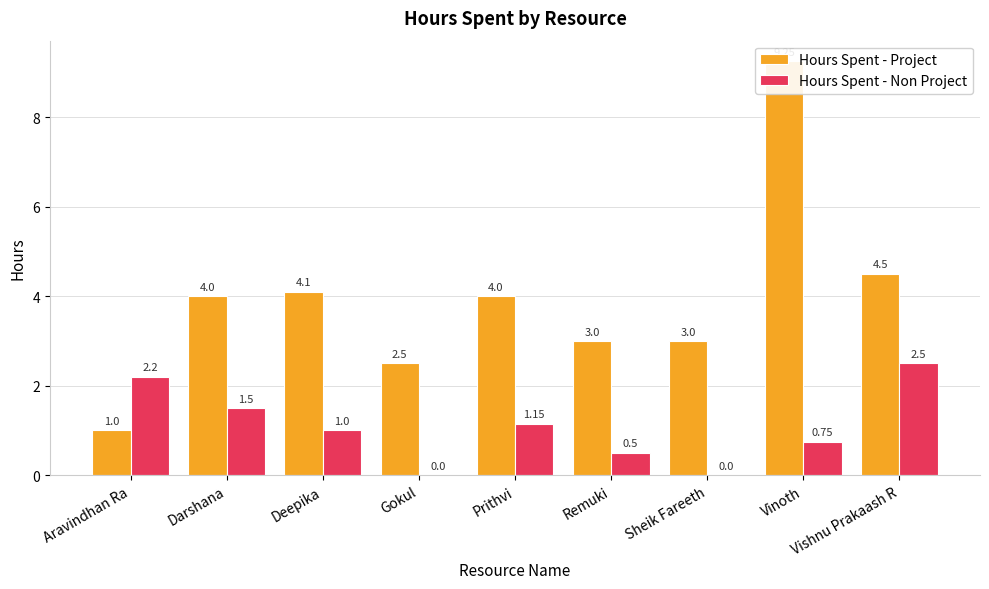

How many values in the Hours Spent - Non Project series are below 1?

4